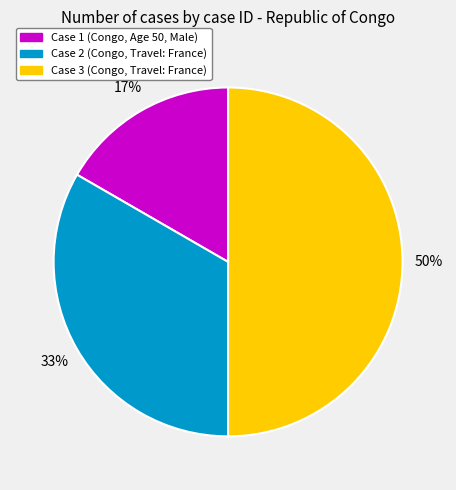

Does Case 1 (Congo, Age 50, Male) account for over 50% of the chart?

No